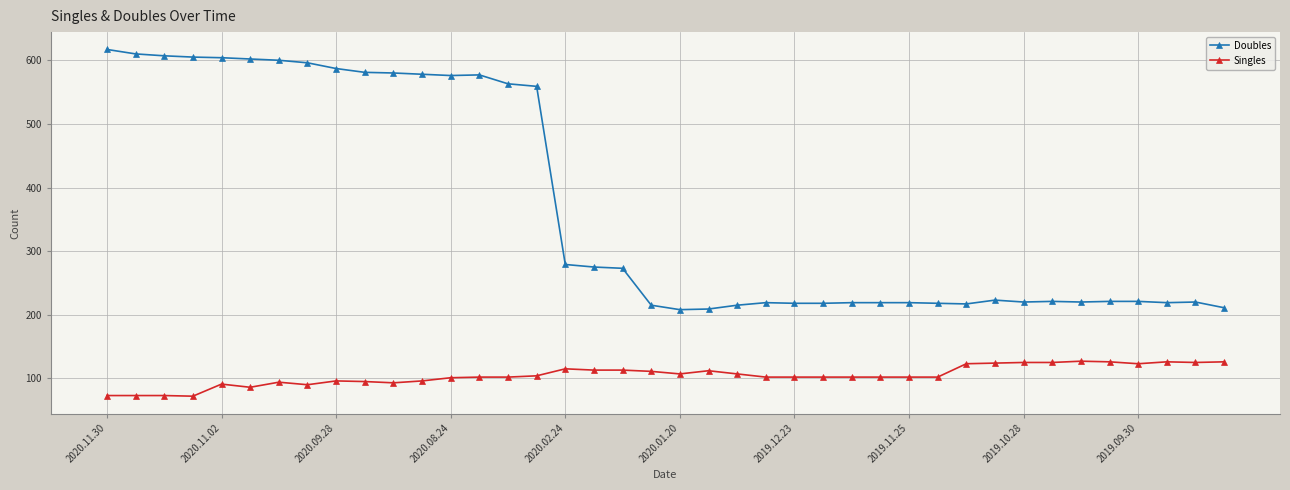

Rank the series by their average value, from highest to lowest.

Doubles, Singles